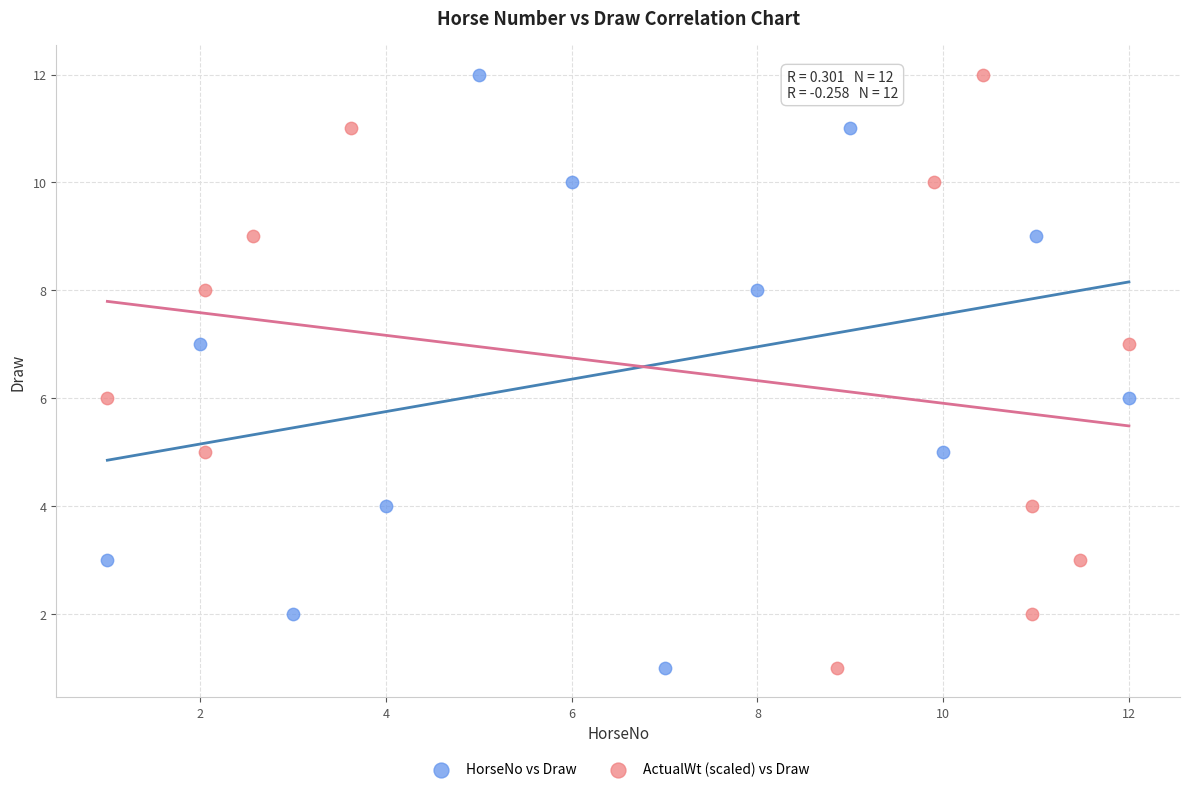

What are all the series names shown in the legend?

HorseNo vs Draw, ActualWt (scaled) vs Draw